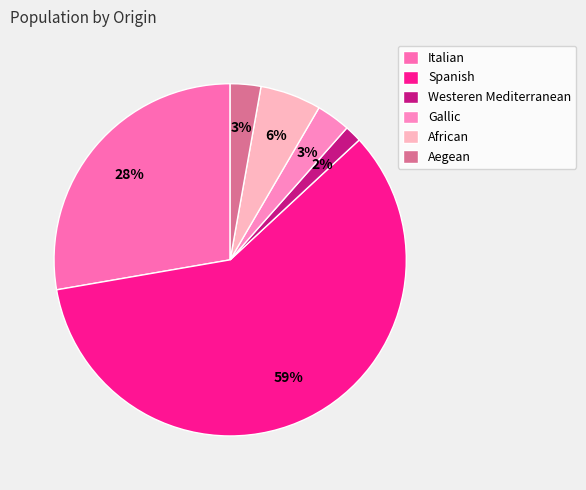

To the nearest percent, what percentage of the pie is Aegean?

3%